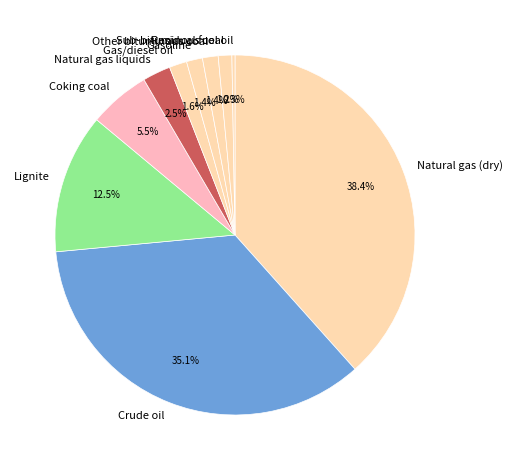

How much of the chart is everything except Natural gas liquids?

97.5%